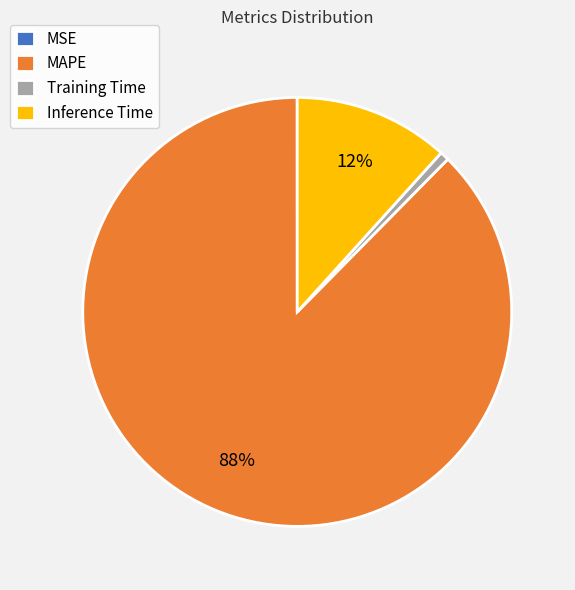

To the nearest percent, what percentage of the pie is Training Time?

1%